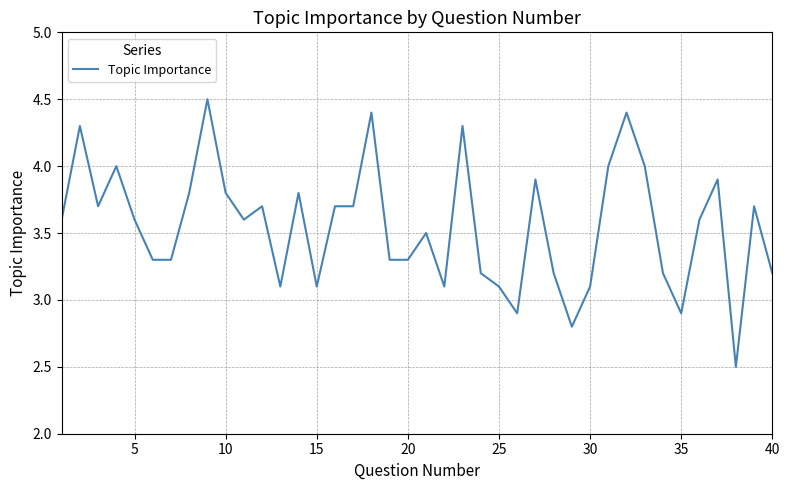

What is the difference between the maximum and minimum values?

2.0